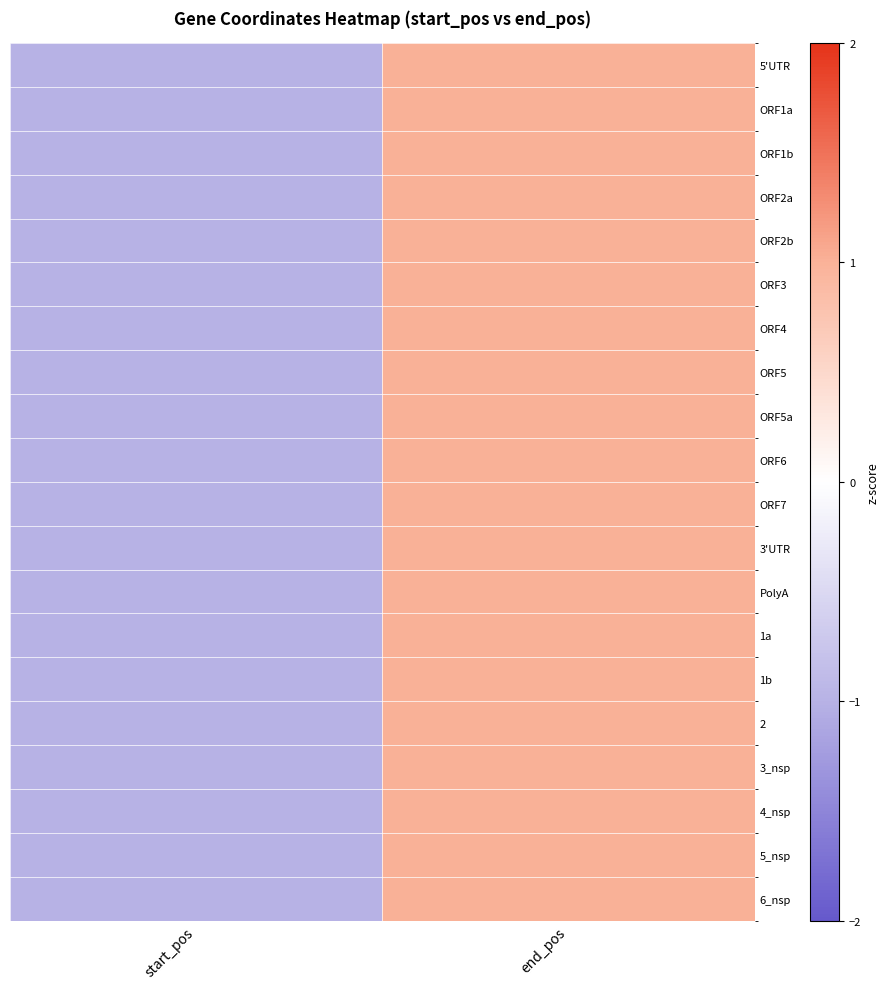

What is the minimum value shown in the chart?

-1